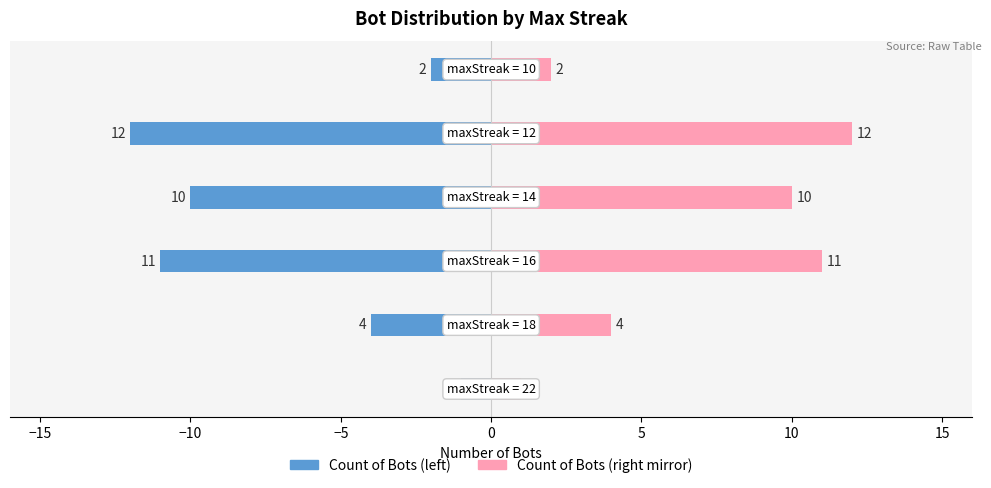

What is the maximum value for Max Streak Count?

12